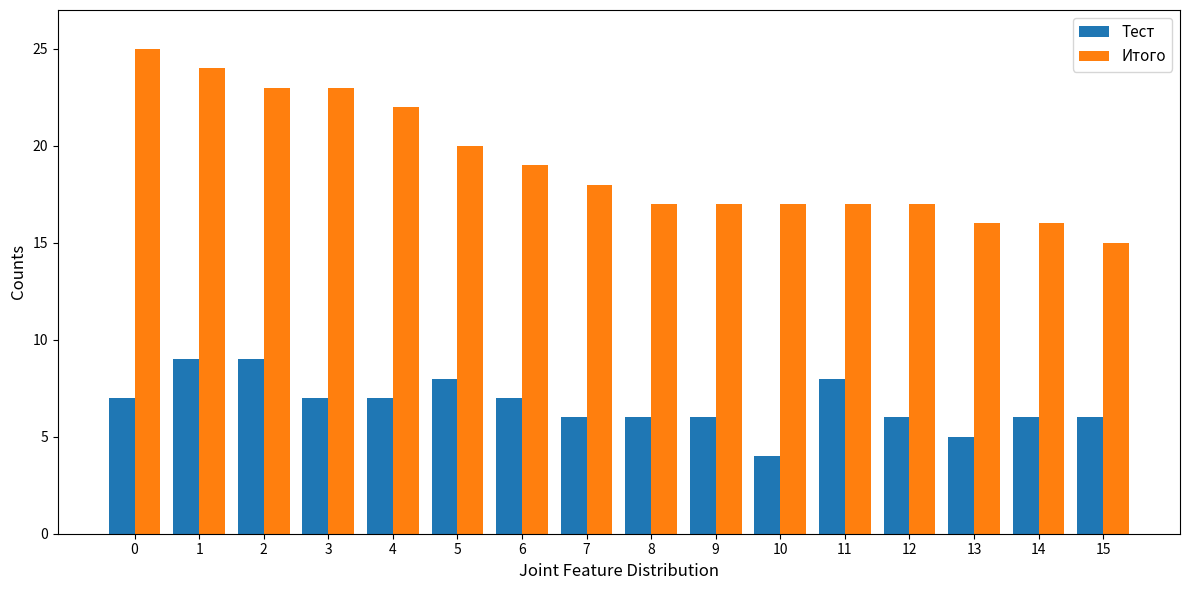

What is the difference between the highest and lowest values at 6?

12